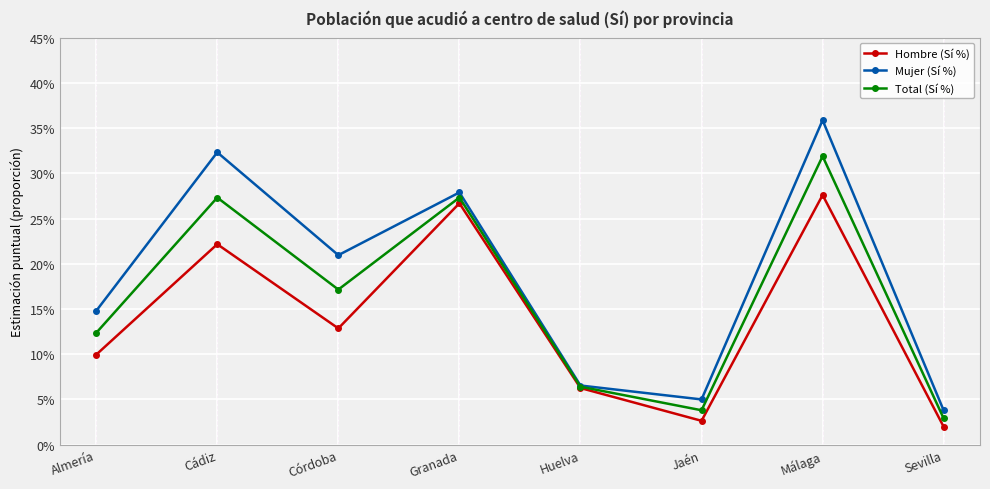

True or false: Mujer (Sí %) has a value of 0.2 at Córdoba.

True